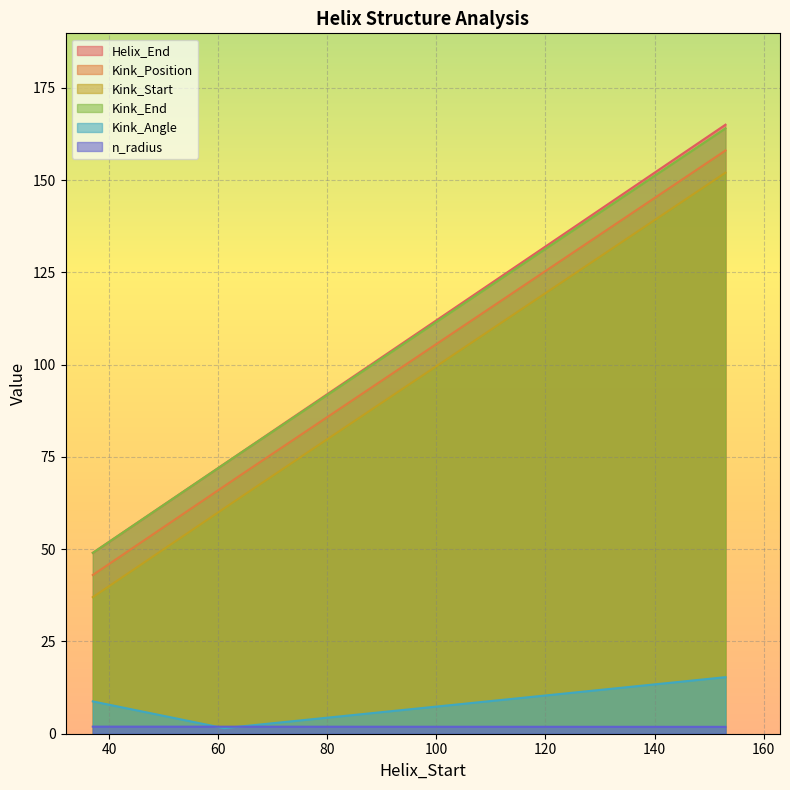

Which series changed the most between 37 and 61?

Helix_End